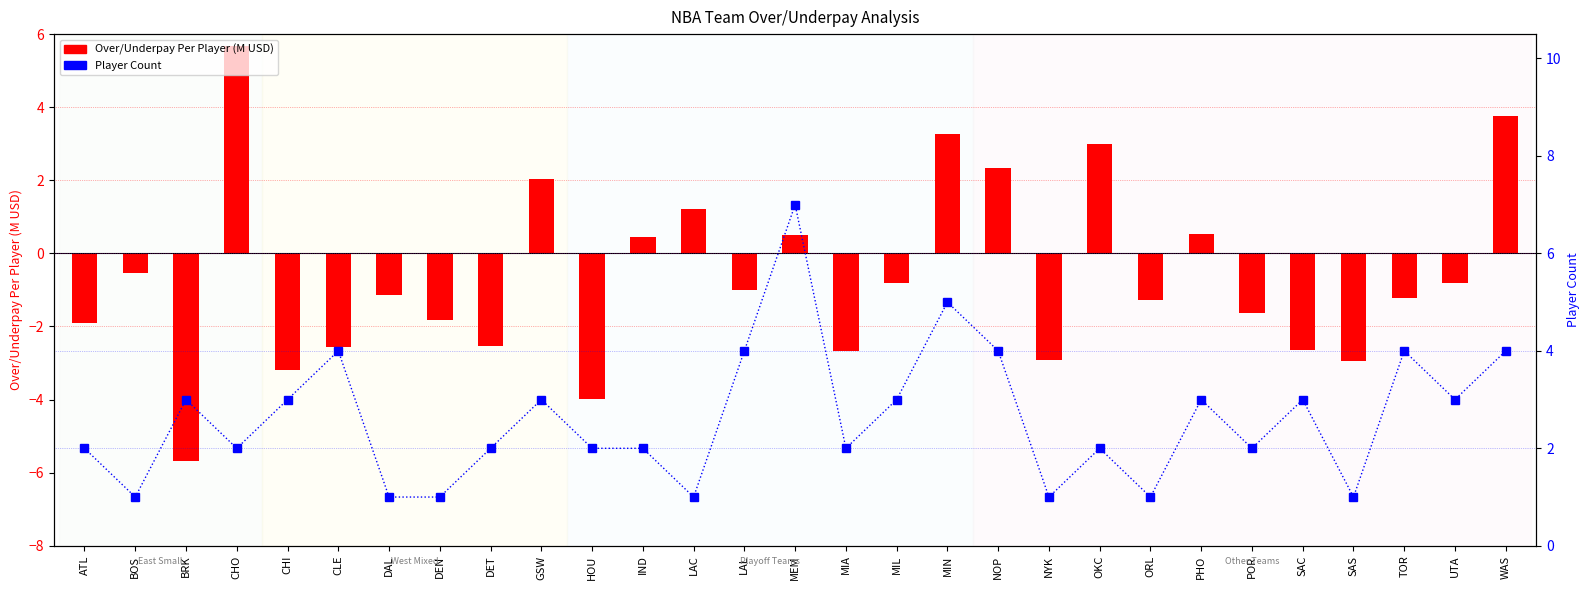

True or false: Player Count has a value of 4.0 at CLE.

True